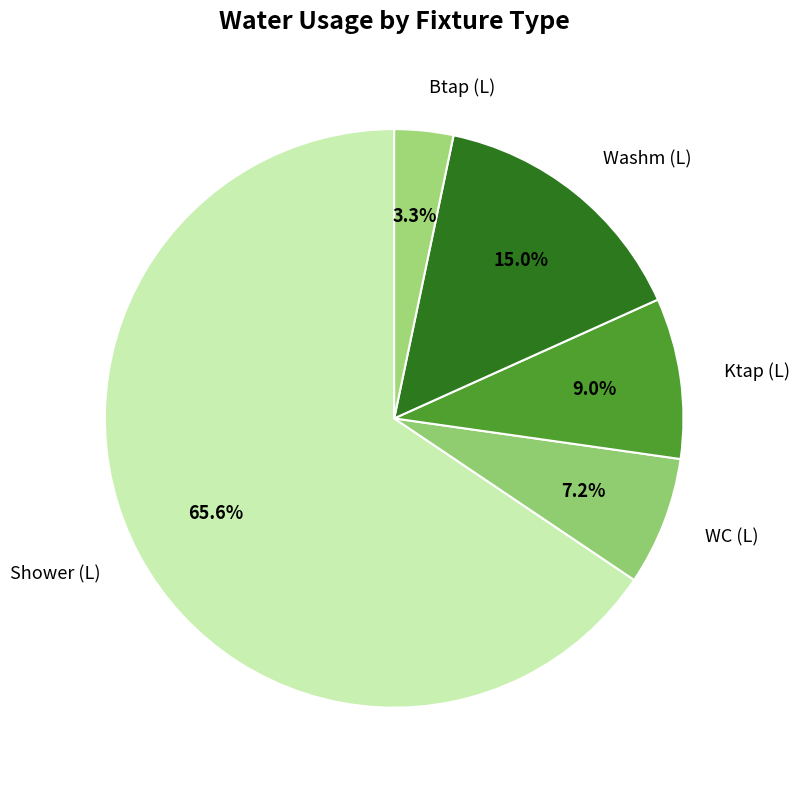

What is the ratio of the value at Btap (L) to the value at Ktap (L)?

0.4